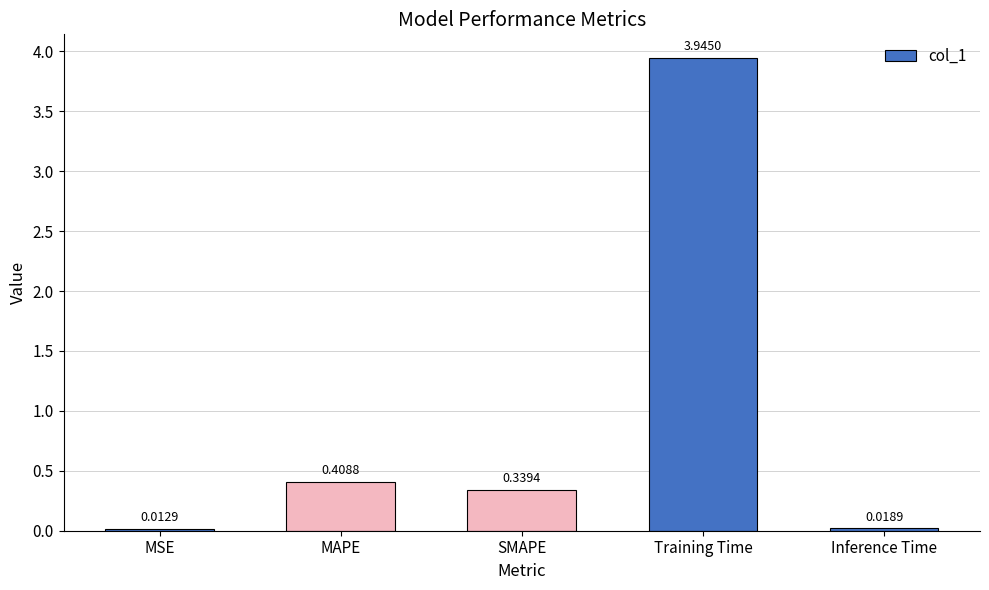

Is it true that the value at MAPE is 0.1?

False